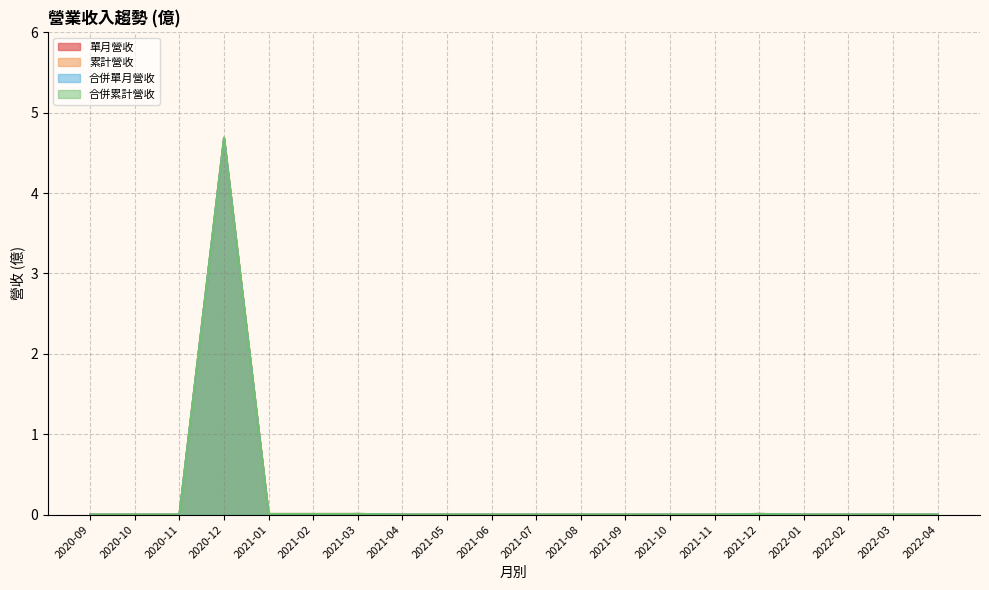

The value of 合併累計營收 at 2021-12 is 0.0. True or false?

True